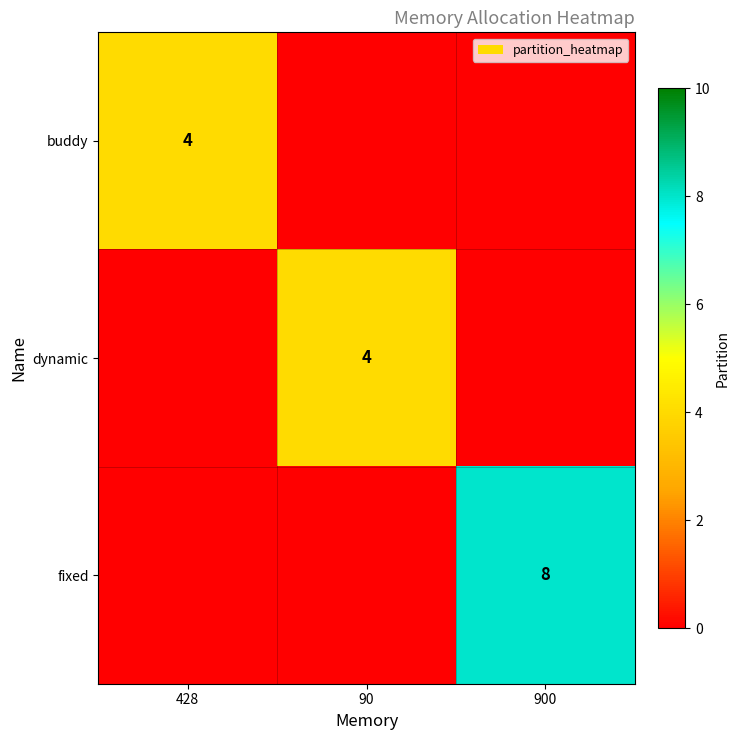

The buddy series shows 3 at 428. True or false?

False